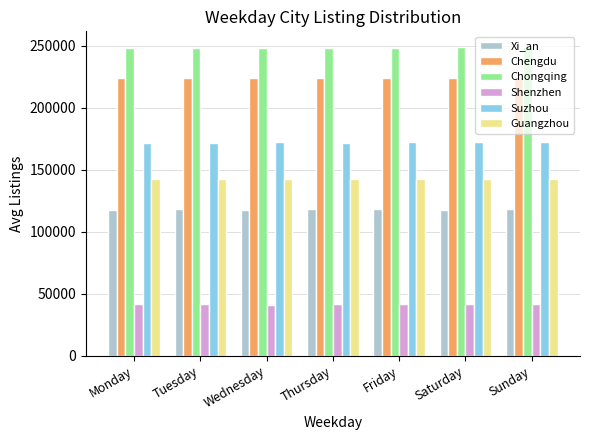

What are all the series names shown in the legend?

Xi_an, Chengdu, Chongqing, Shenzhen, Suzhou, Guangzhou